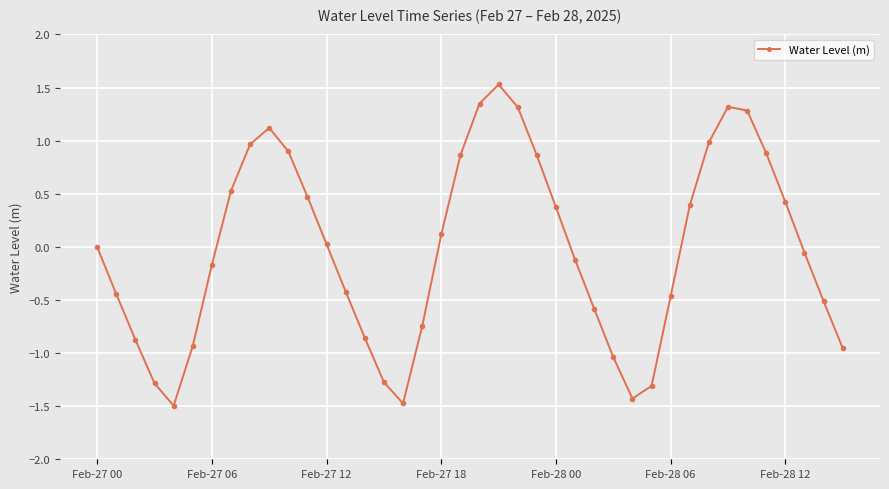

What is the smallest value displayed?

-1.5